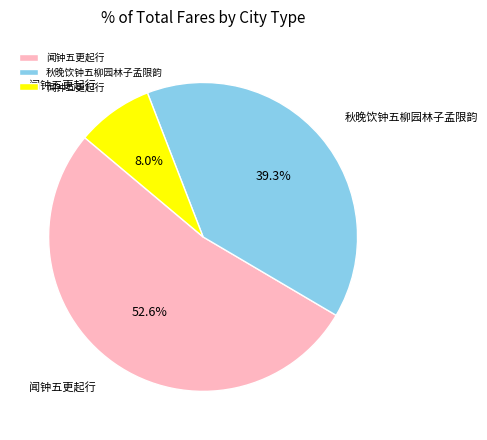

How many slices are in this pie chart?

3